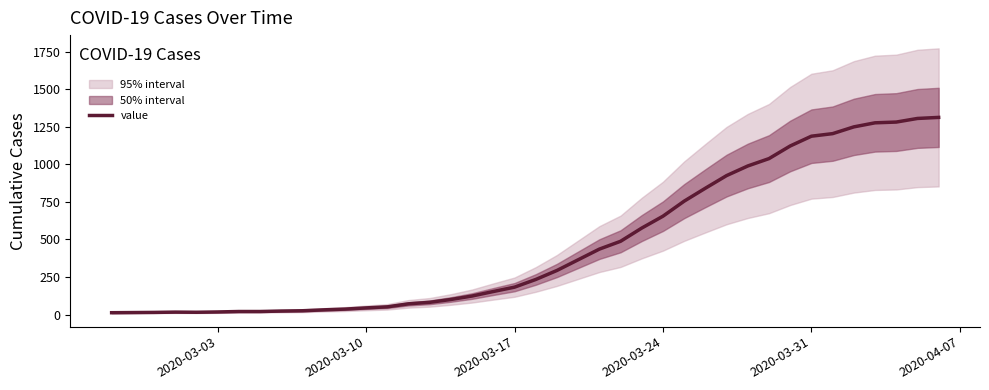

Does the chart display data point markers on the line(s)?

No